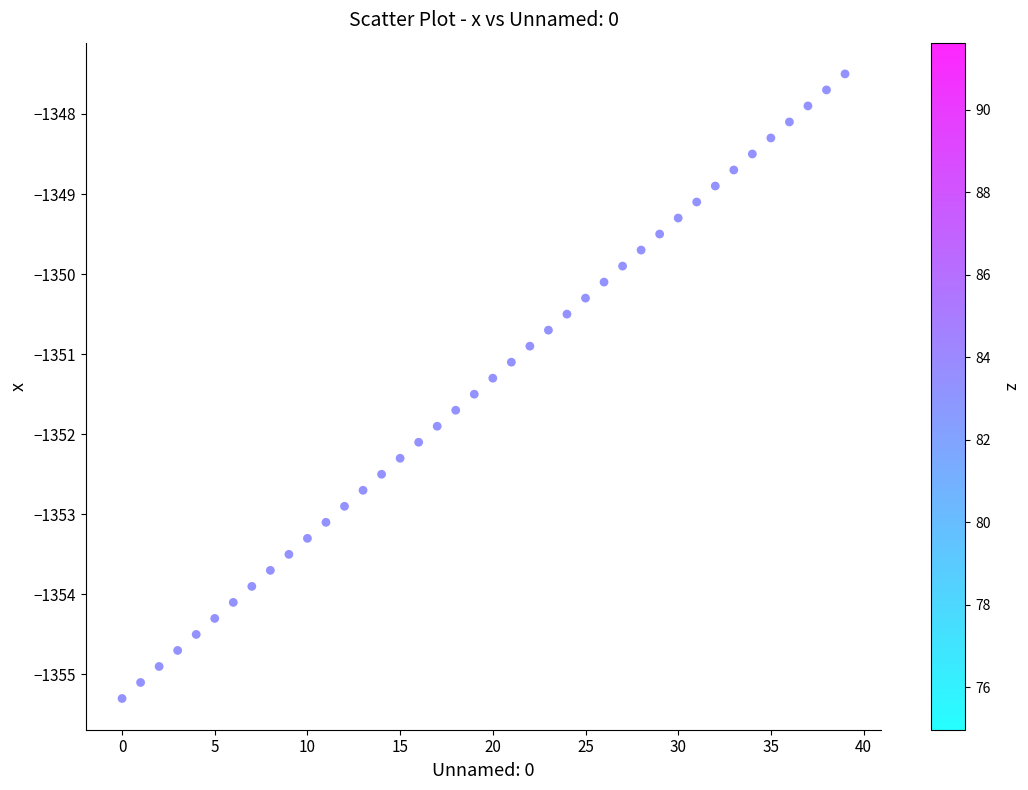

What is the range of Y values (max minus min)?

7.8